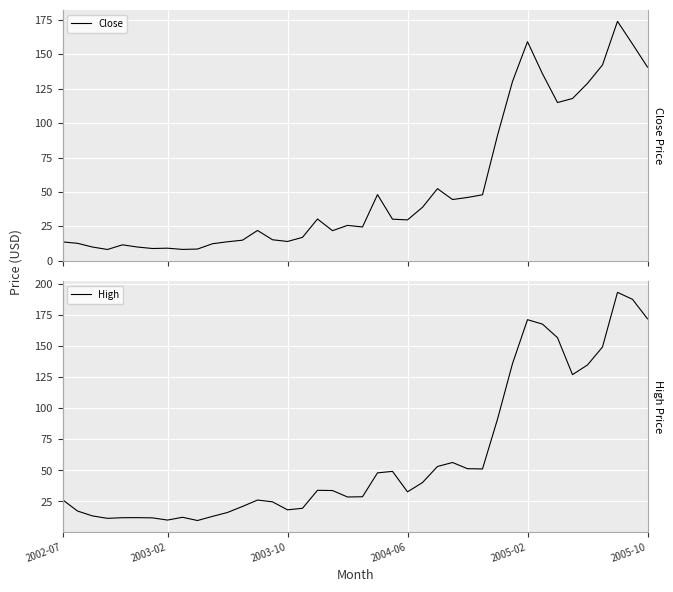

In Close, how many points are higher than both neighbors (excluding endpoints)?

9